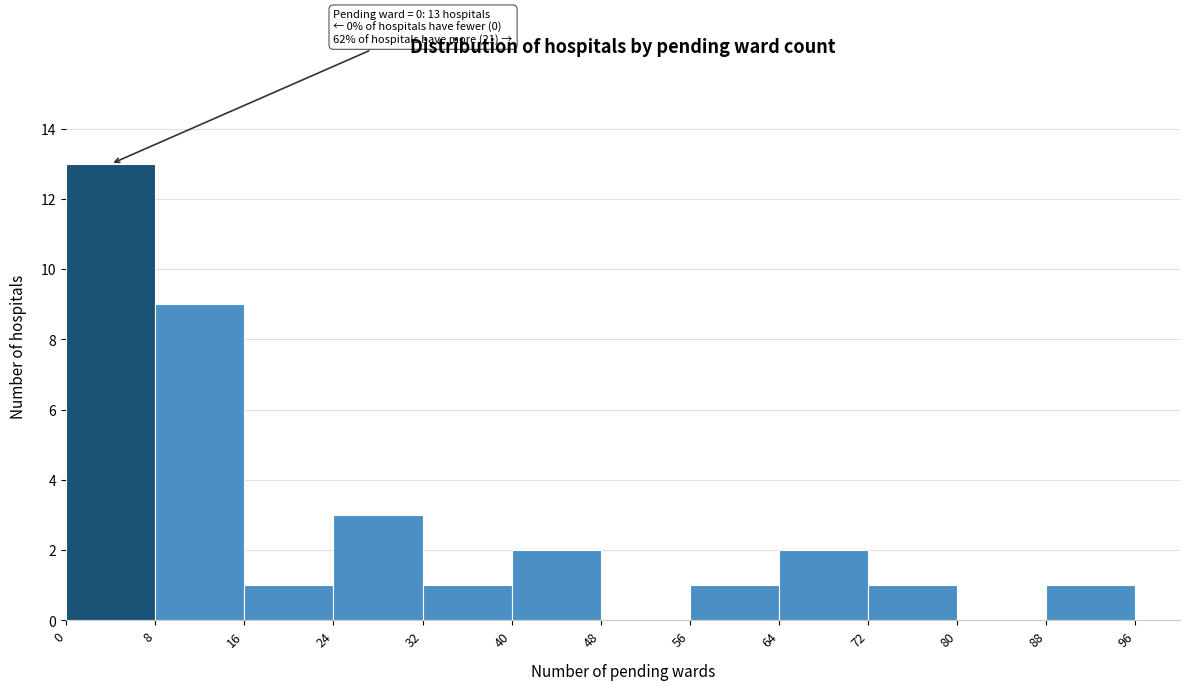

Over which range of the x-axis is the bar tallest?

0 to 8